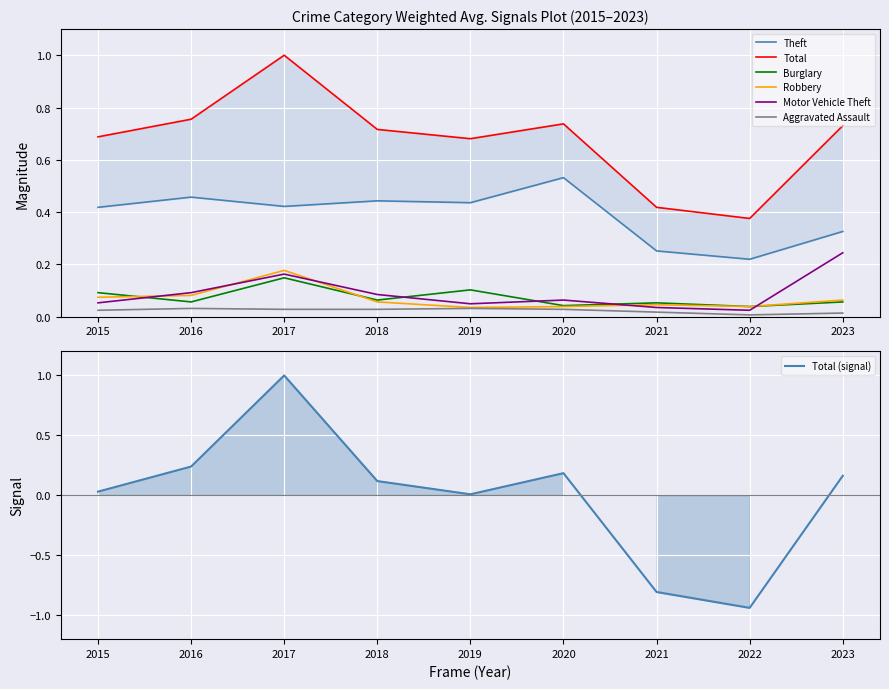

What is the value of the Burglary point at the 2nd from the left?

0.1